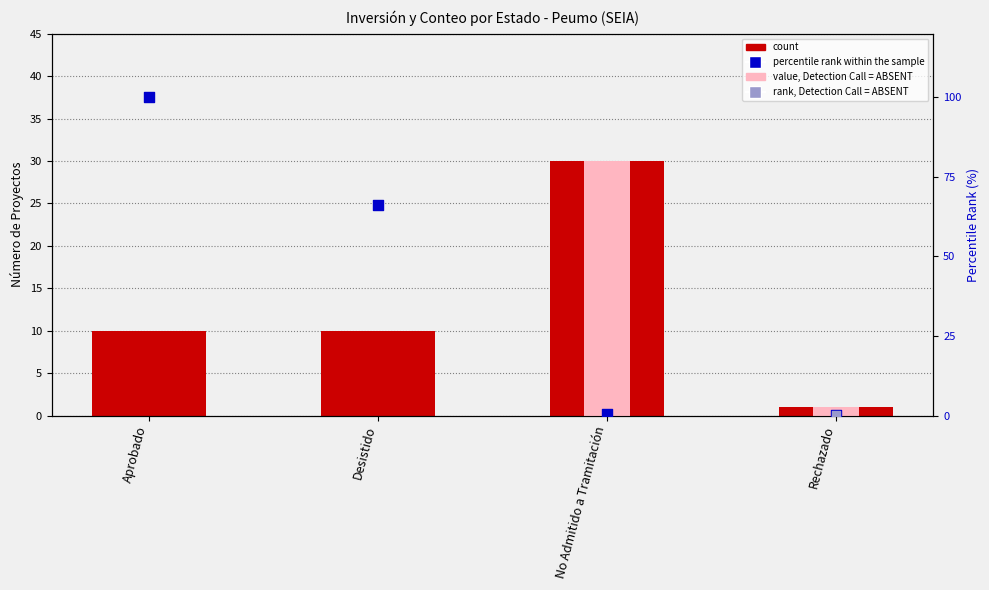

At which category is the sum across all series the highest?

Aprobado